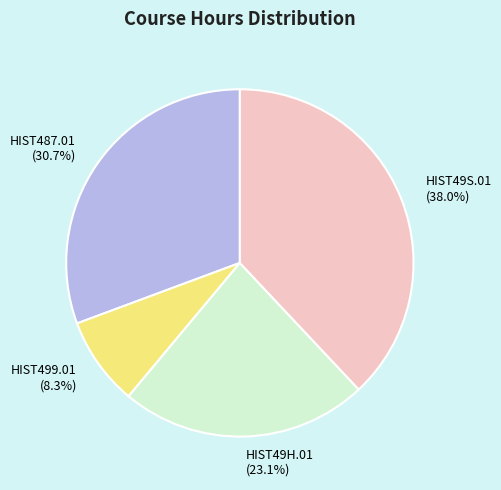

What percentage is the HIST49S.01 slice, to the nearest percent?

38%